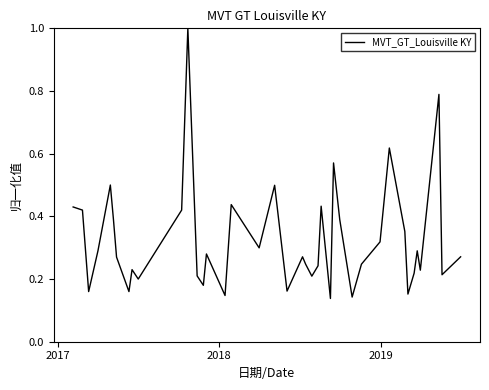

What is the maximum value shown in the chart?

1.0